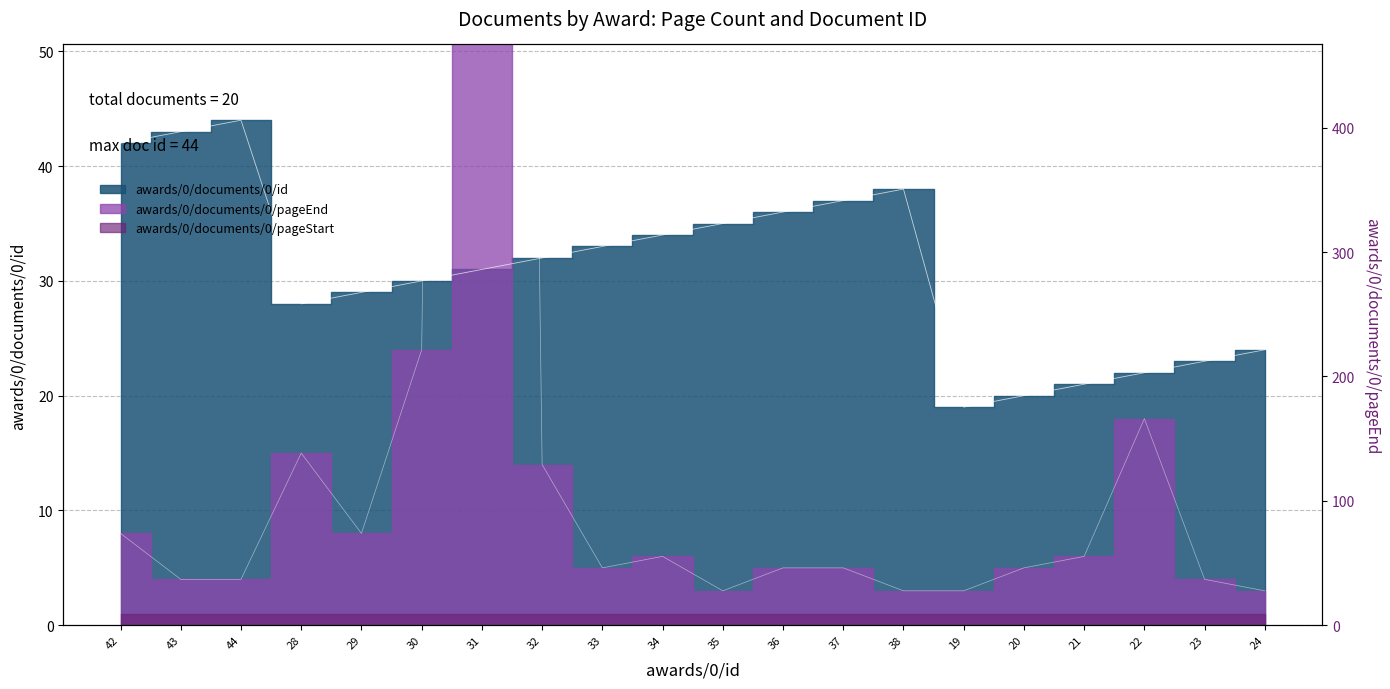

Reading right to left, transcribe all the data shown in this chart.

awards/0/documents/0/id: 24	23	22	21	20	19	38	37	36	35	34	33	32	31	30	29	28	44	43	42
awards/0/documents/0/pageEnd: 3	4	18	6	5	3	3	5	5	3	6	5	14	406	24	8	15	4	4	8